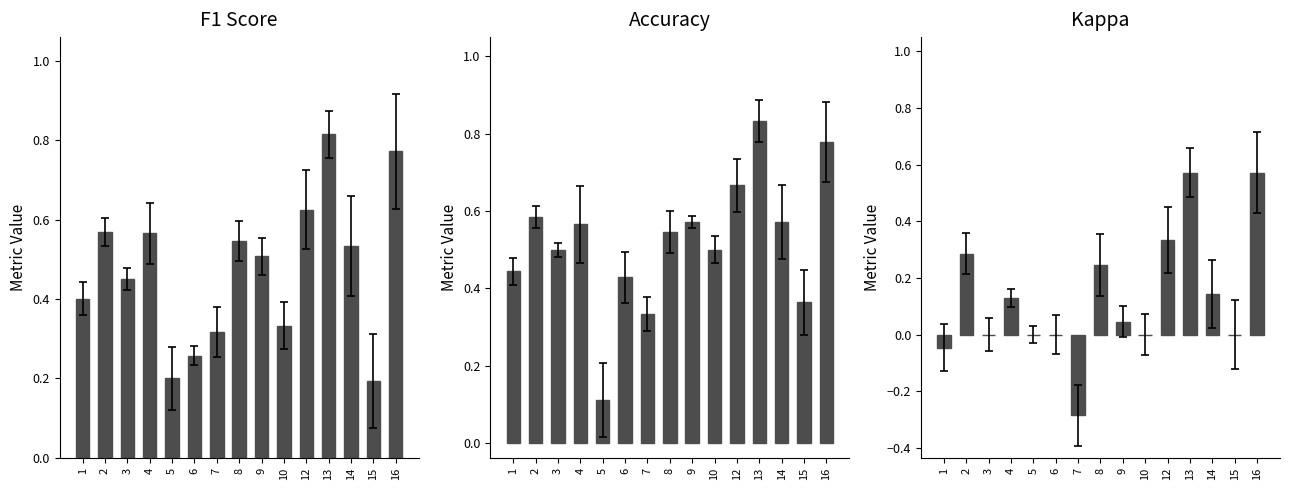

At which label does F1 Score reach its peak?

13